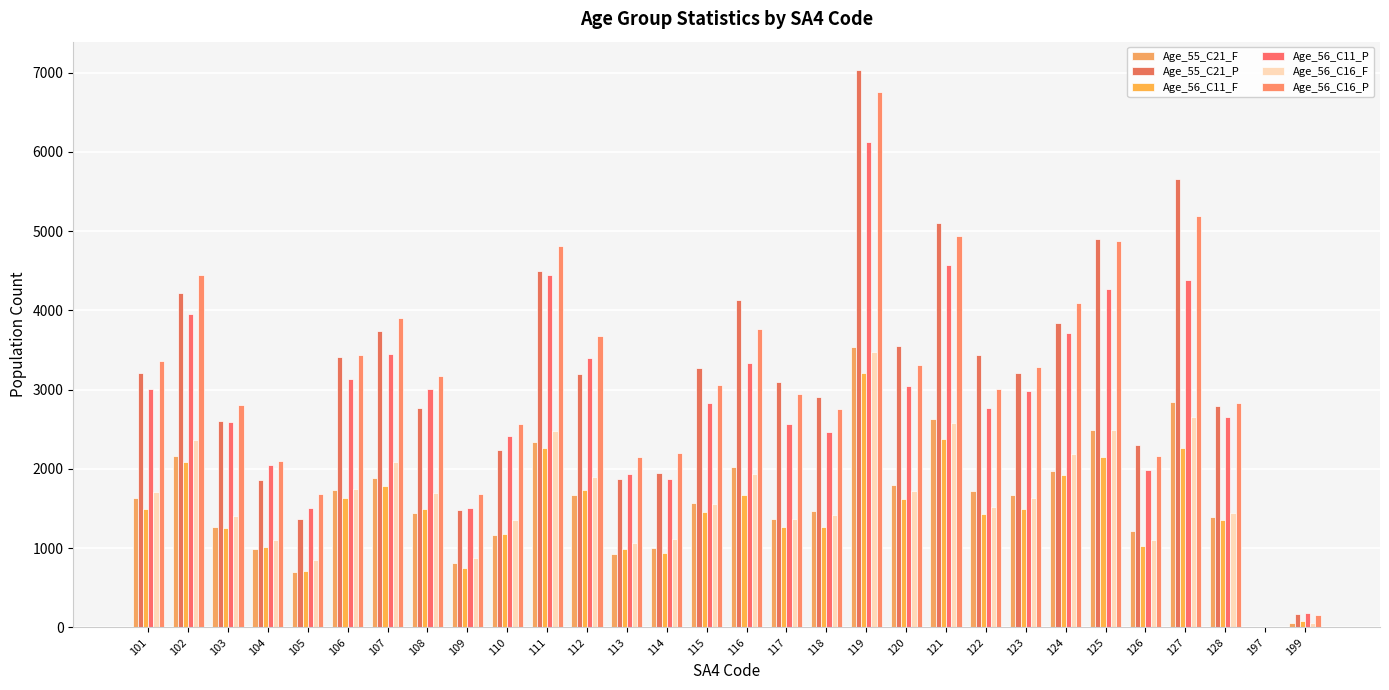

What is the sum of all Age_56_C16_P values?

95184